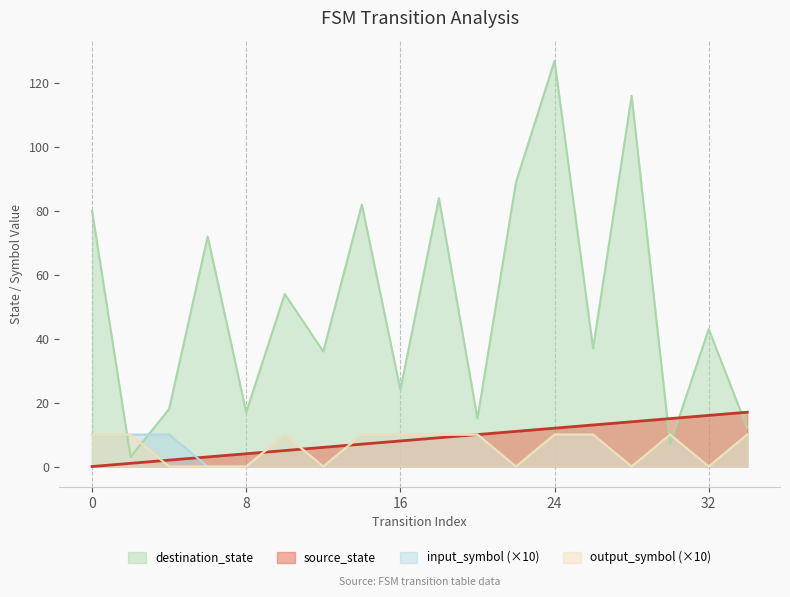

In destination_state, how many points are higher than both neighbors (excluding endpoints)?

7